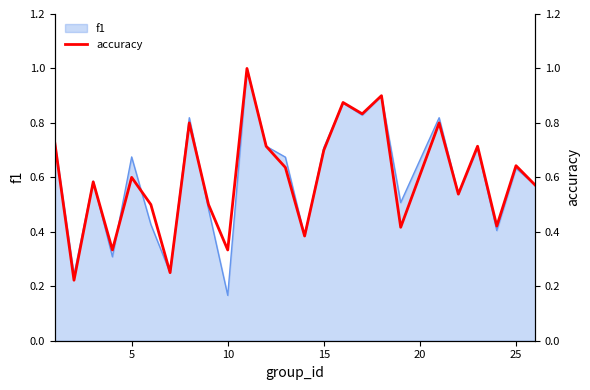

True or false: the data has more than 0 interior local peaks.

True